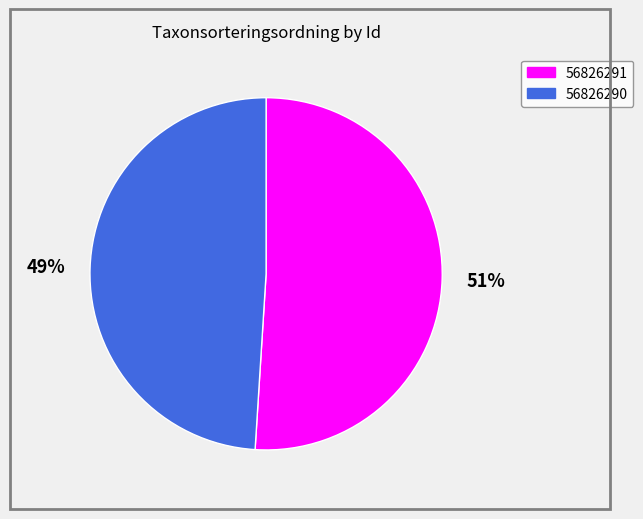

To the nearest percent, what is the difference between the 56826290 and 56826291 slice percentages?

2%